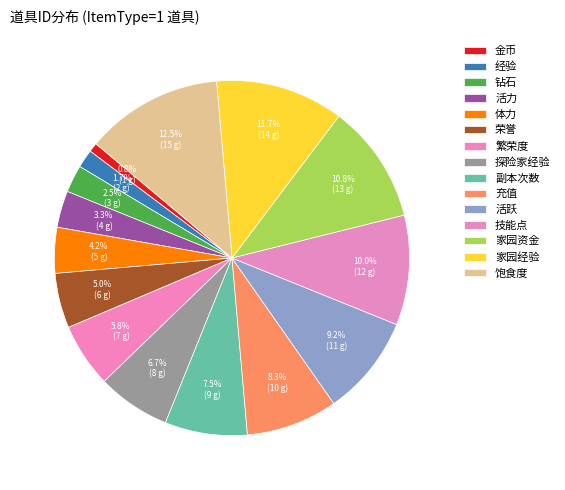

How many slices are in this pie chart?

15